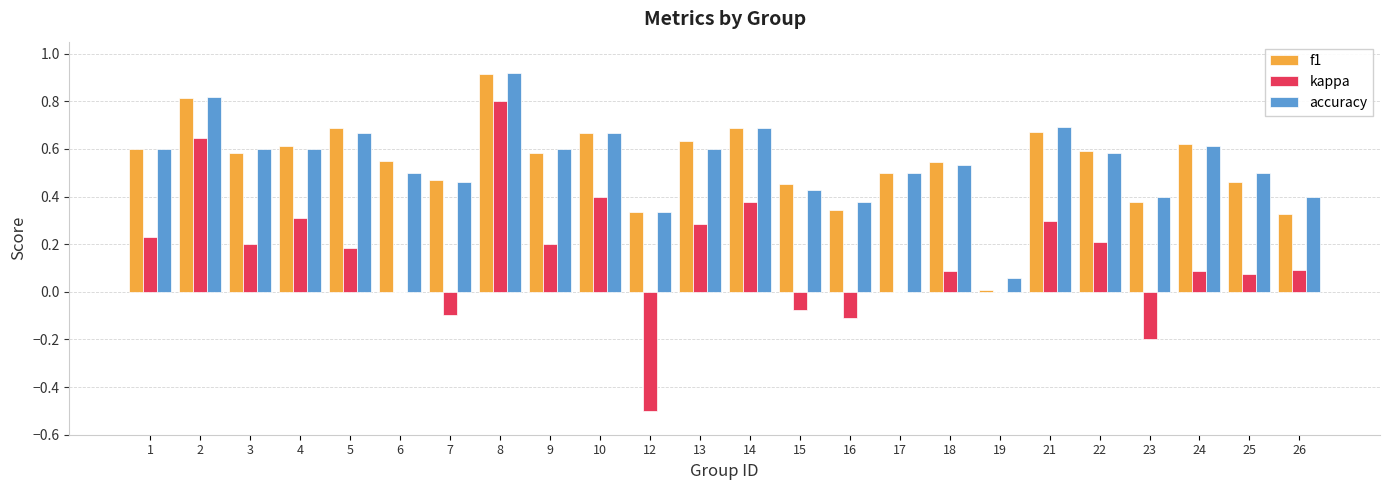

How many groups of bars are there?

24